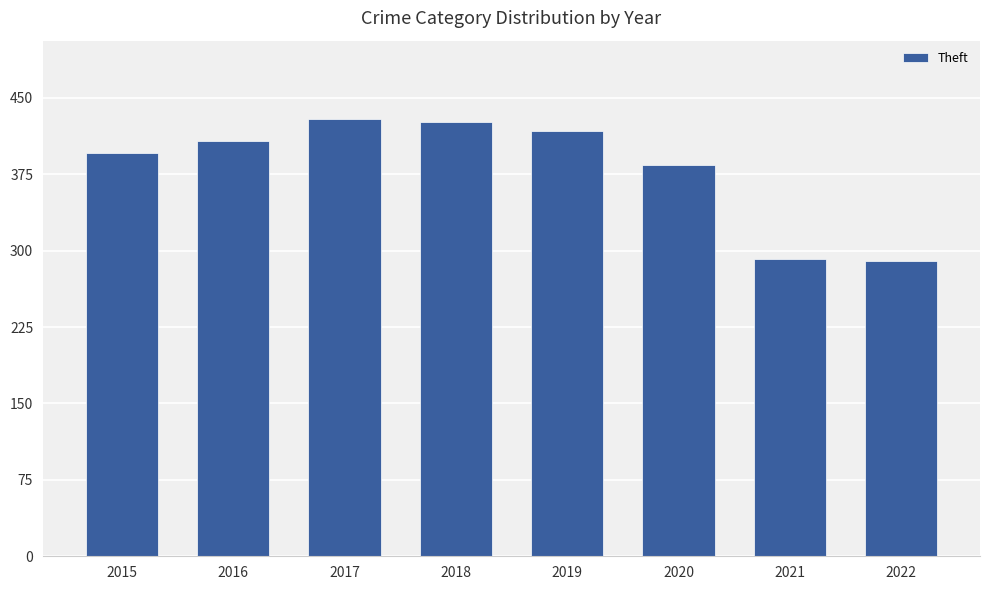

Are the bars horizontal?

No